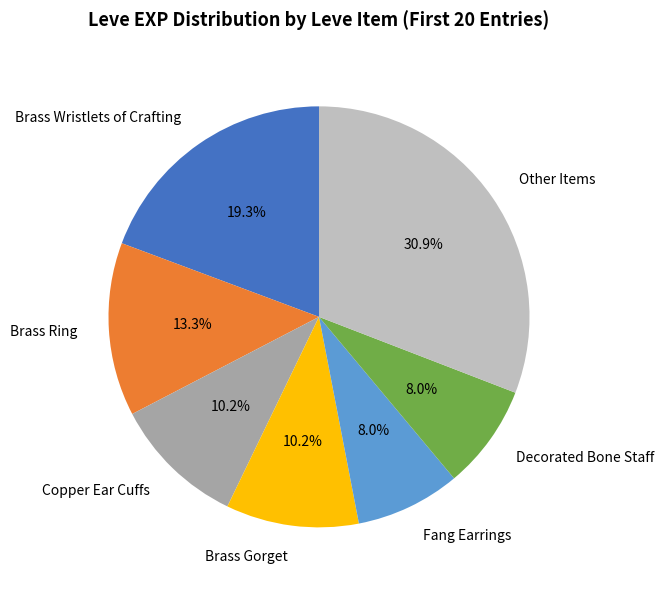

What percentage is NOT represented by Brass Ring?

86.7%